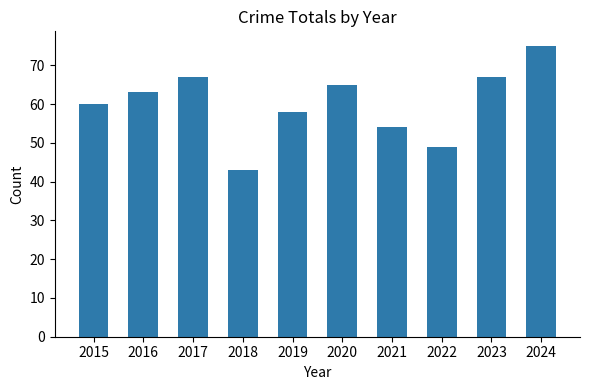

Which label corresponds to the largest value in the chart?

2024